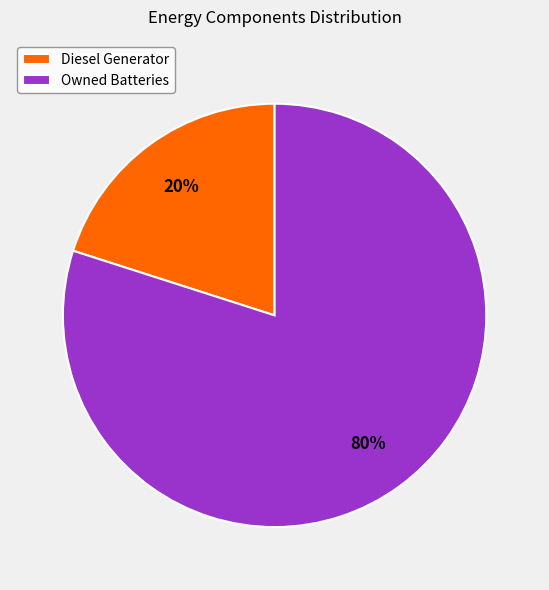

Count the number of slices in the pie.

2